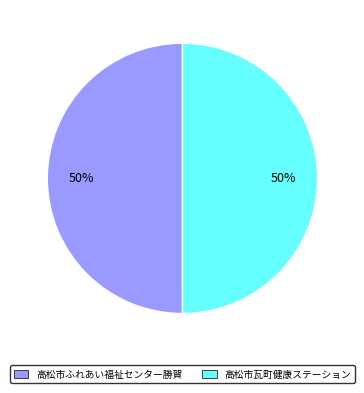

What is the ratio of the value at 高松市ふれあい福祉センター勝賀 to the value at 高松市瓦町健康ステーション?

1.0